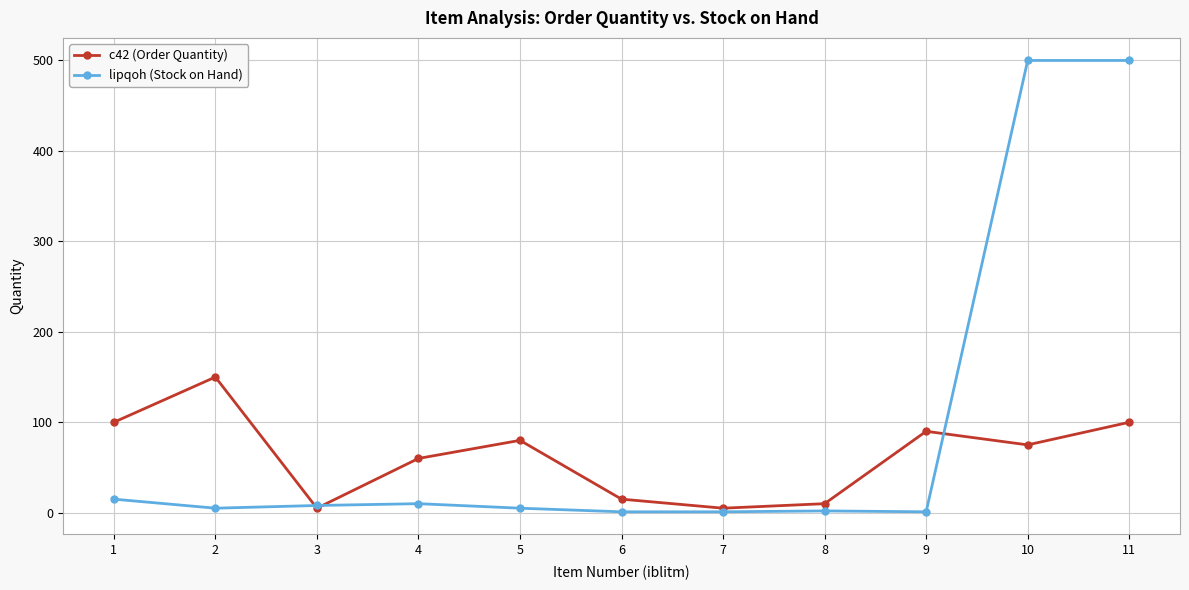

The value of c42 (Order Quantity) at 5 is 80. True or false?

True